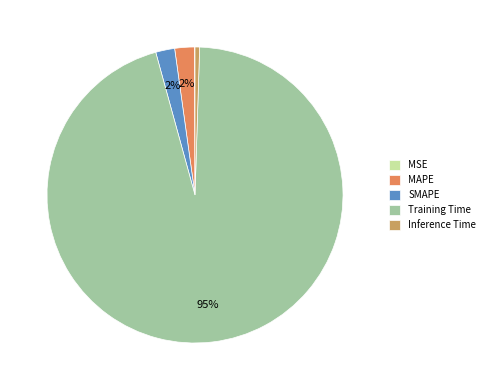

The MAPE slice represents 2% of the pie. True or false?

True